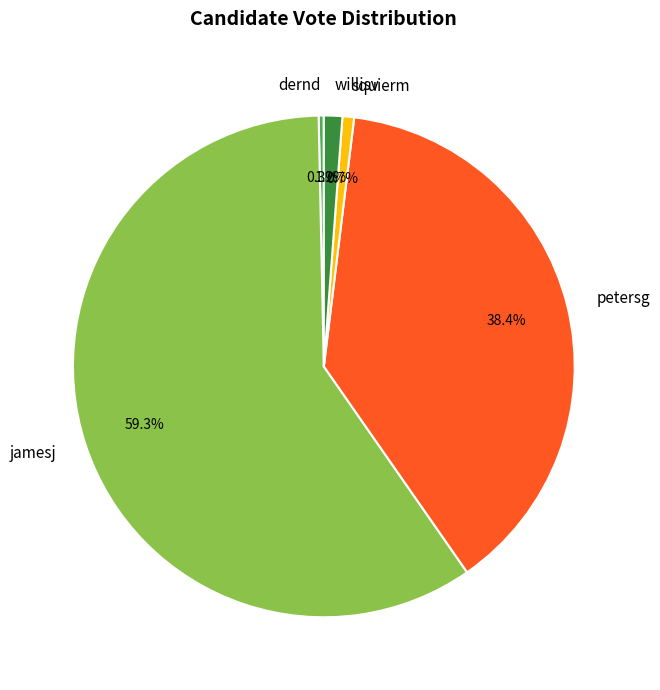

To the nearest percent, what portion does squierm represent?

1%